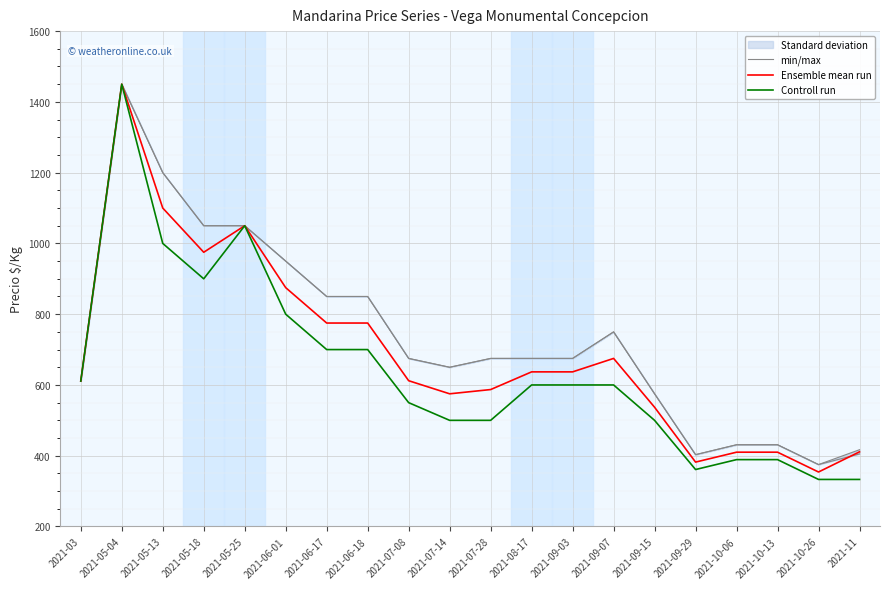

What is the average value of the min/max series?

737